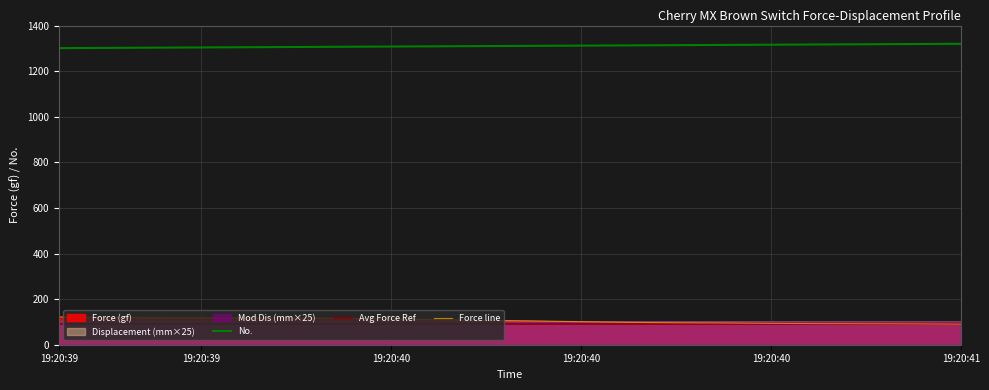

Is it true that Avg Force Ref equals 139.4 at 6?

False